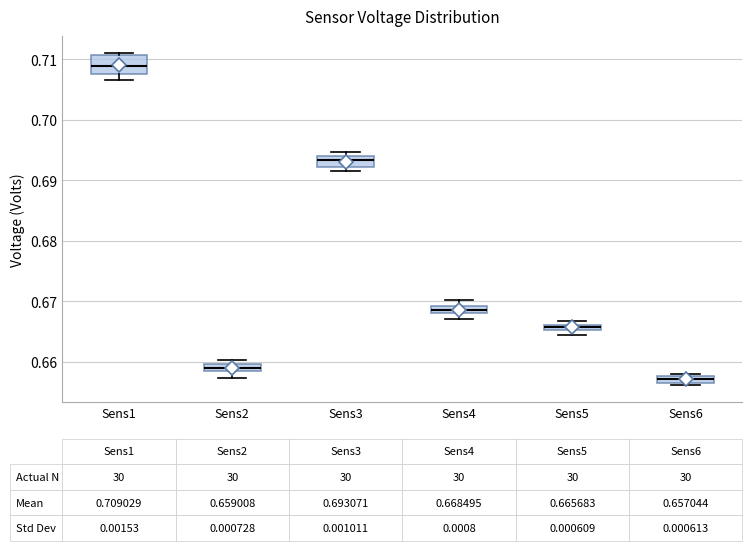

Comparing the boxes themselves (not the whiskers), which one is the tallest?

Sens1